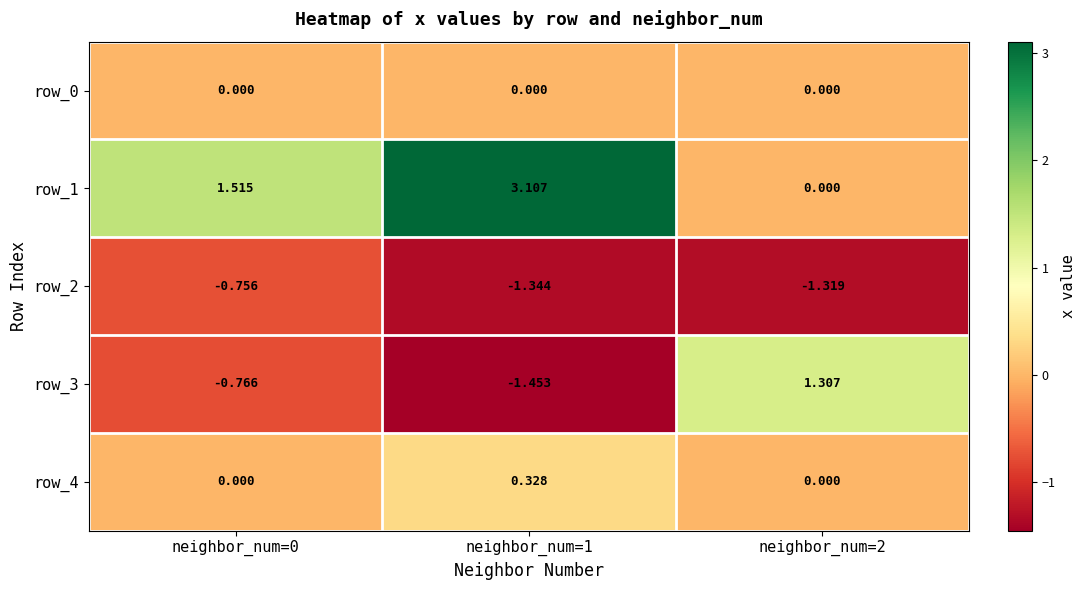

What is the spread (max minus min) of values at neighbor_num=2?

2.6